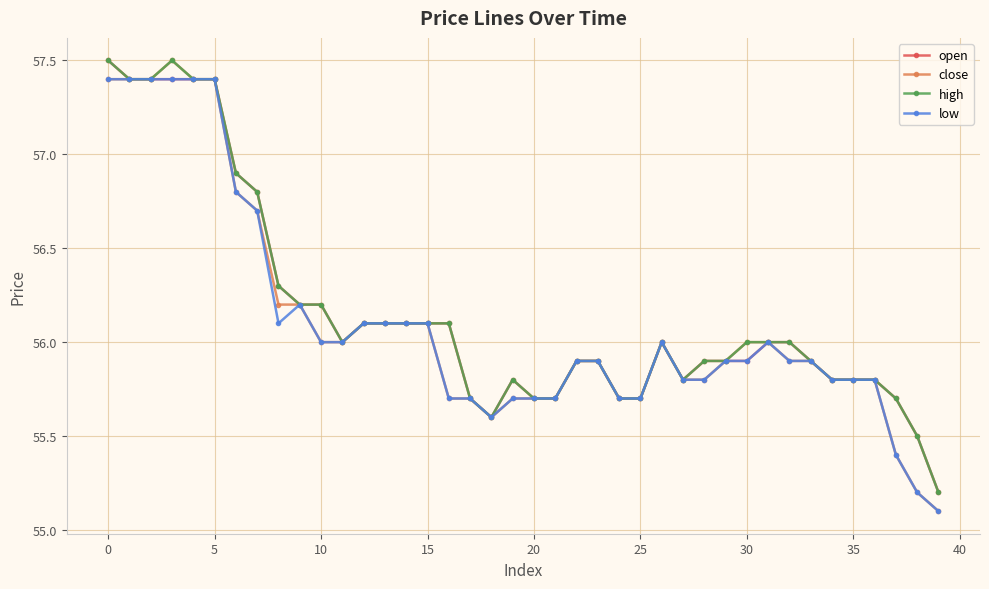

What is the minimum value shown in the chart?

55.1